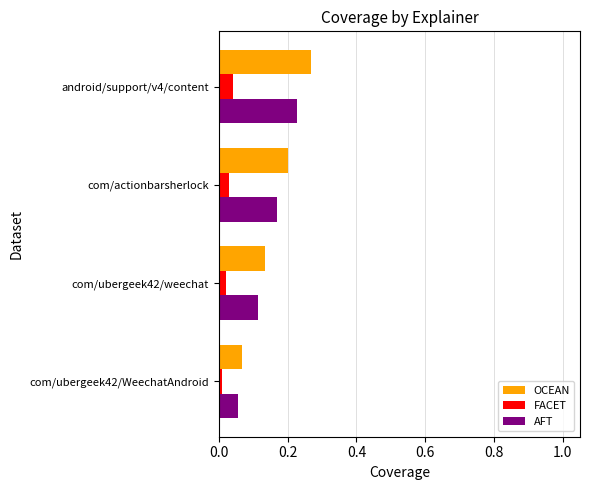

Is it true that AFT equals 0.2 at com/ubergeek42/weechat?

False